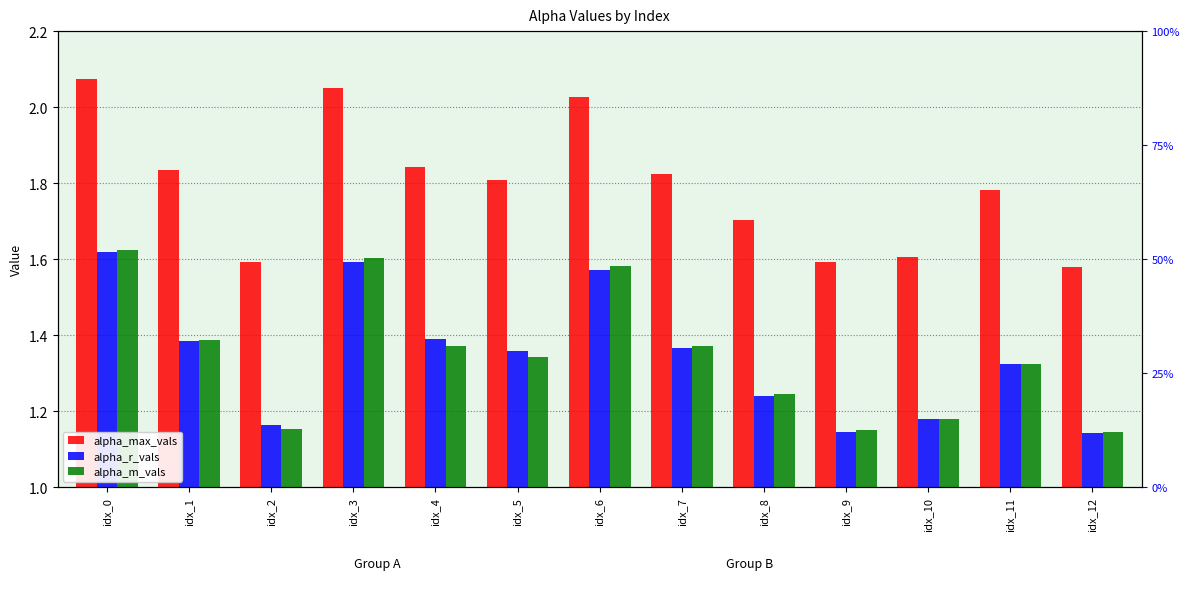

What is the value of the alpha_r_vals bar at the 12th from the left?

1.3